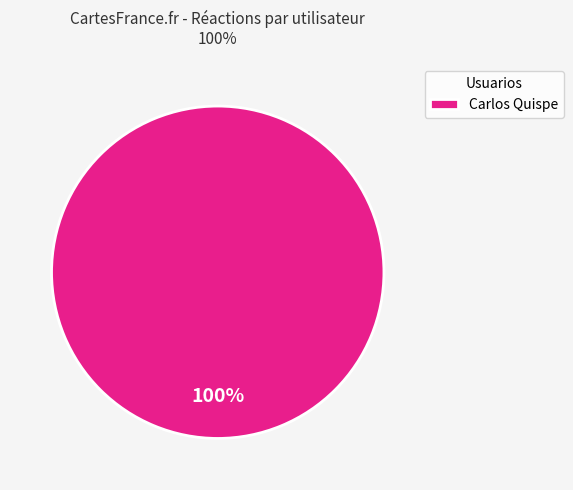

What percentage is the Carlos Quispe slice, to the nearest percent?

100%